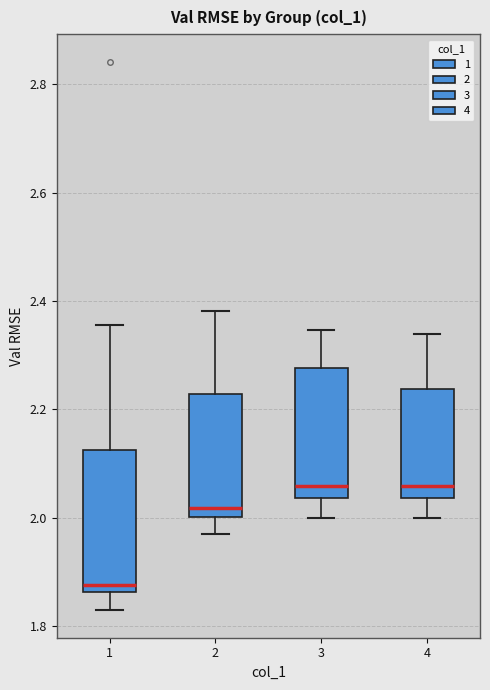

Reading left to right, transcribe this box plot: for each box, give where its median line is, the range the box spans, and where its two whiskers end, as read against the y-axis. The values are not printed on the chart, so give them approximately, as read against the axis.

1: median 1.88, box 1.86 to 2.12, whiskers 1.82 to 2.36
2: median 2.02, box 2.00 to 2.22, whiskers 1.96 to 2.38
3: median 2.06, box 2.04 to 2.28, whiskers 2.00 to 2.34
4: median 2.06, box 2.04 to 2.24, whiskers 2.00 to 2.34